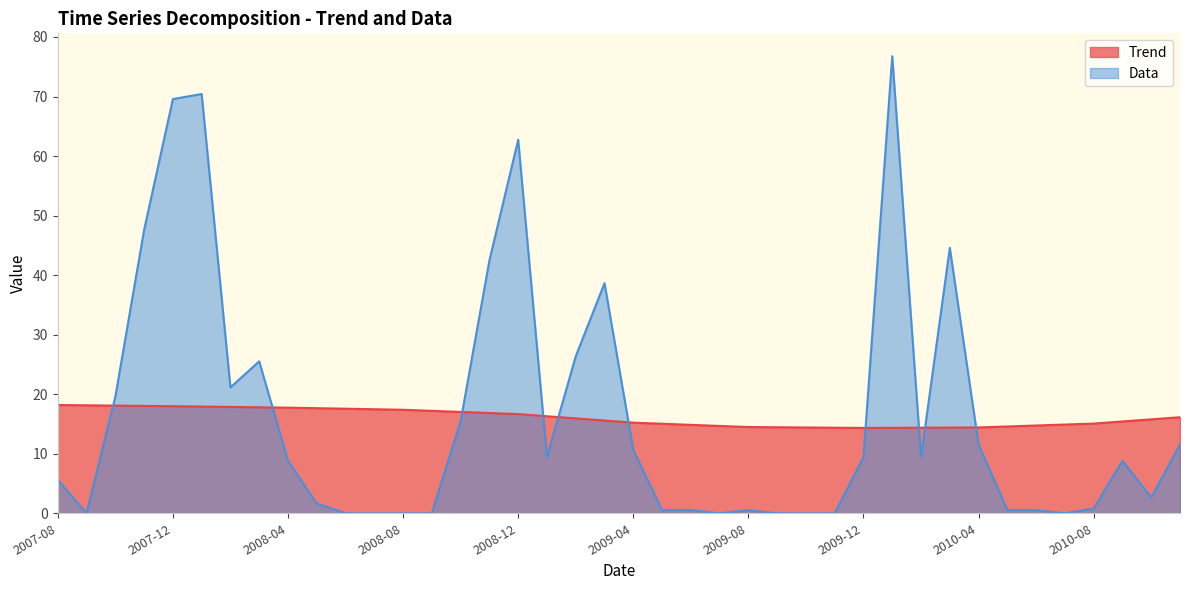

True or false: Trend has more than 1 interior local peaks.

False